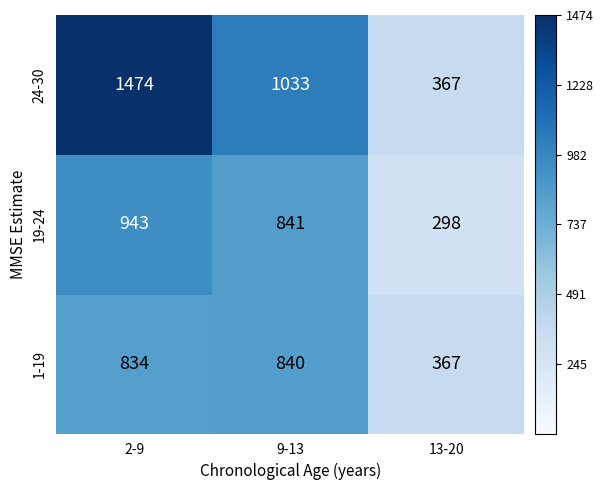

What is the total value across all series at 9-13?

2714